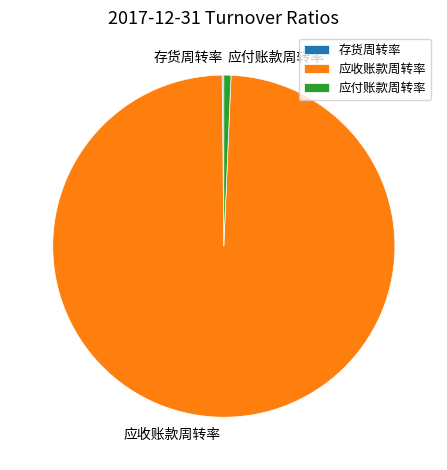

What is the largest slice in the pie chart?

应收账款周转率